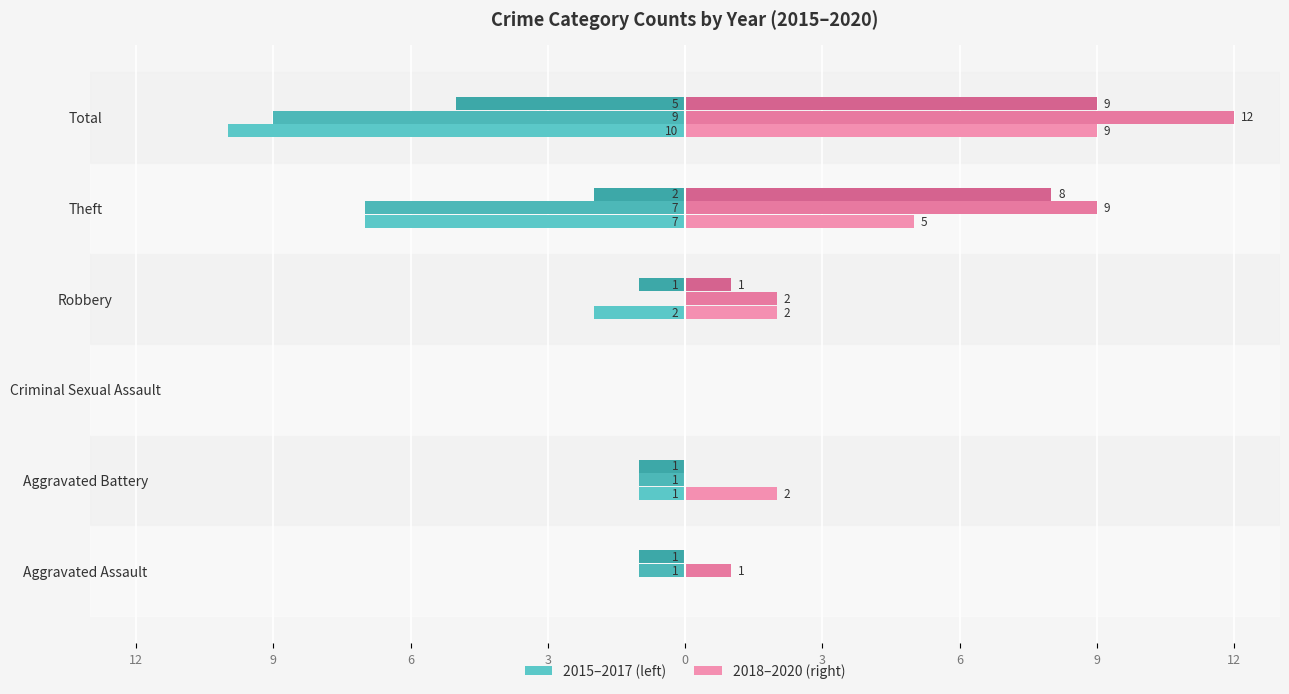

What is the difference between the highest and lowest values at Aggravated Assault?

2